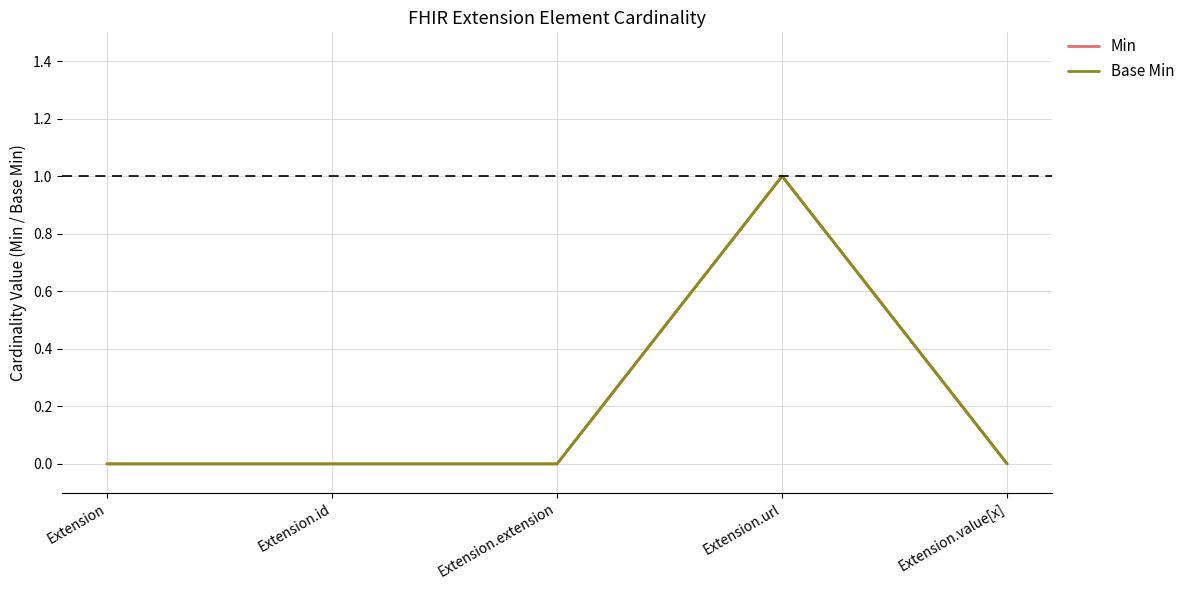

Which series has the largest total across all categories?

Min